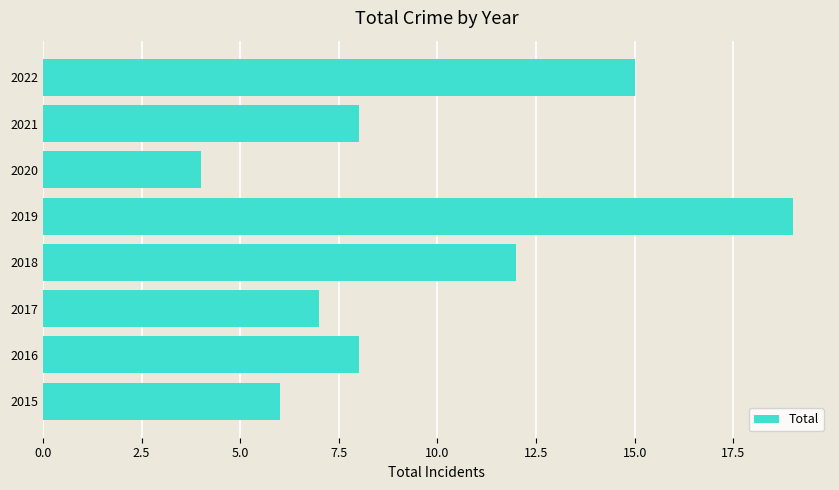

Is it true that the value at 2018 is 12?

True